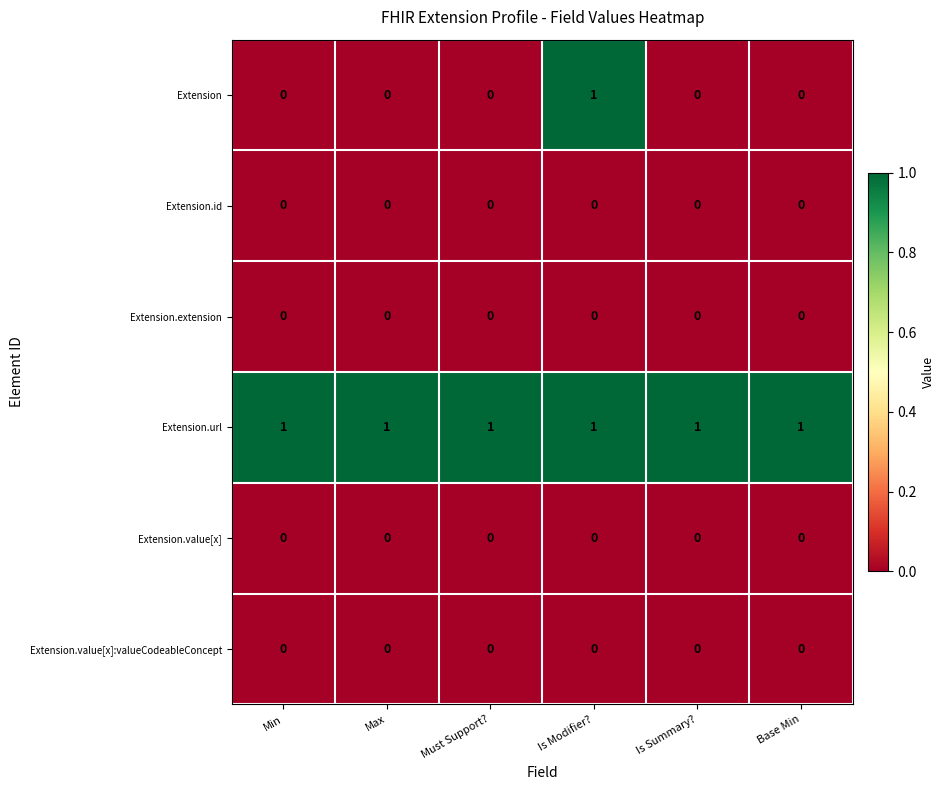

The value of Extension.url at Is Modifier? is 1. True or false?

True